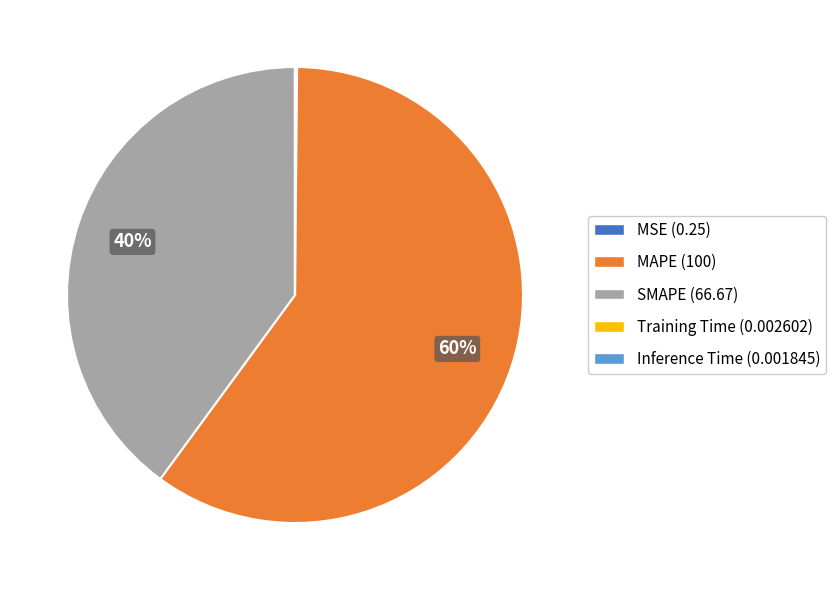

Which slice is the largest?

MAPE